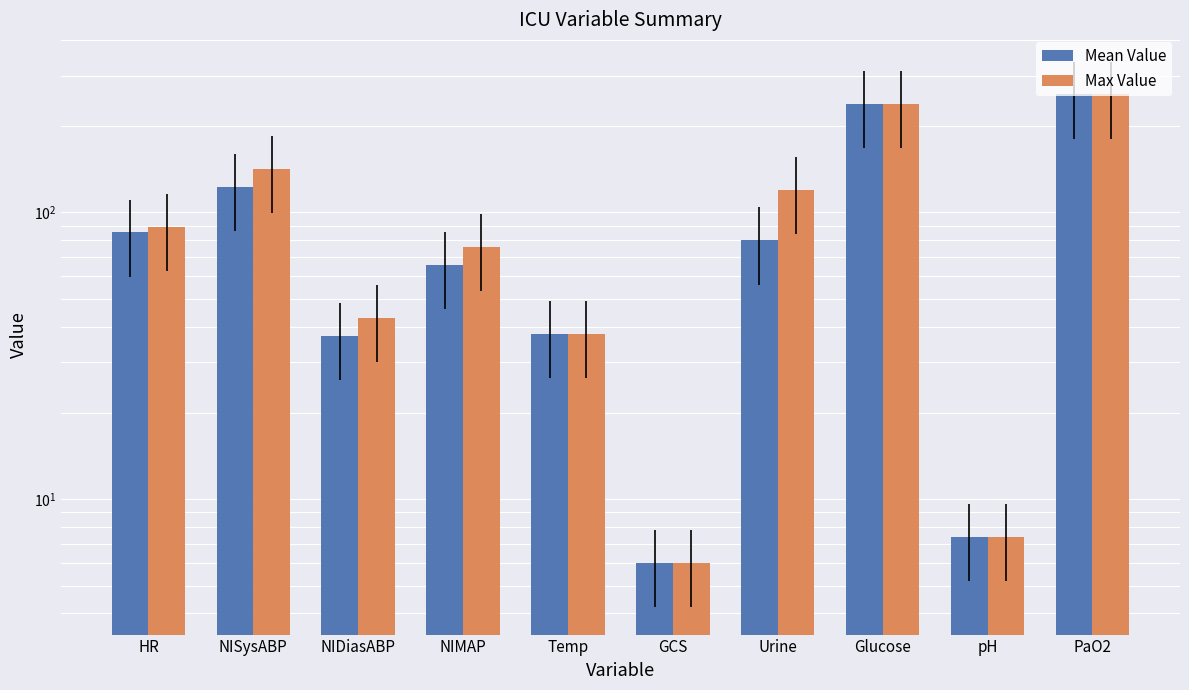

What is the label of the 7th bar from the right?

NIMAP